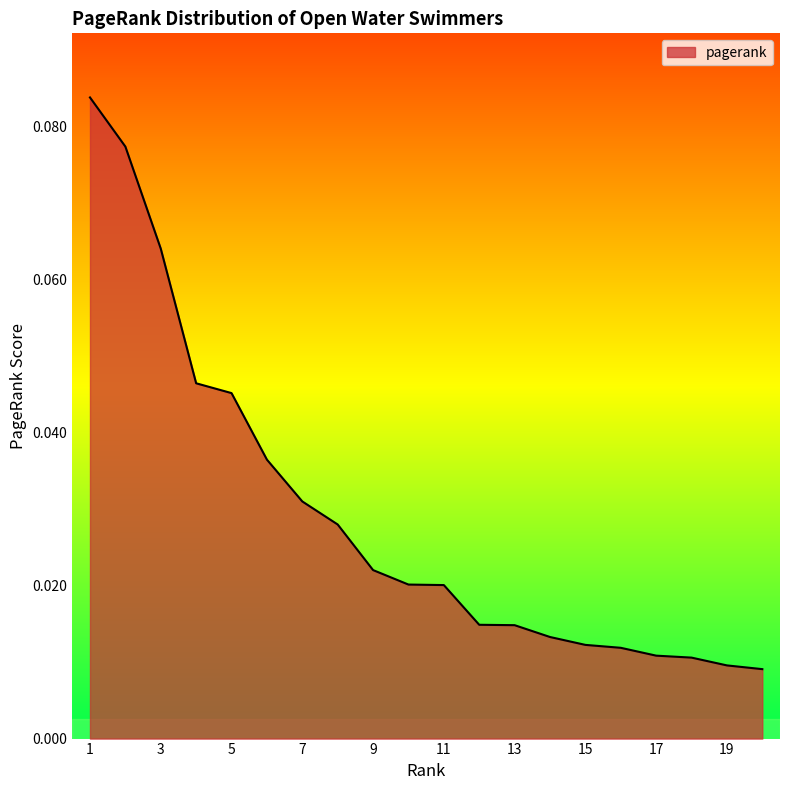

List the labels in order of value, smallest first.

20, 19, 18, 17, 16, 15, 14, 13, 12, 11, 10, 9, 8, 7, 6, 5, 4, 3, 2, 1